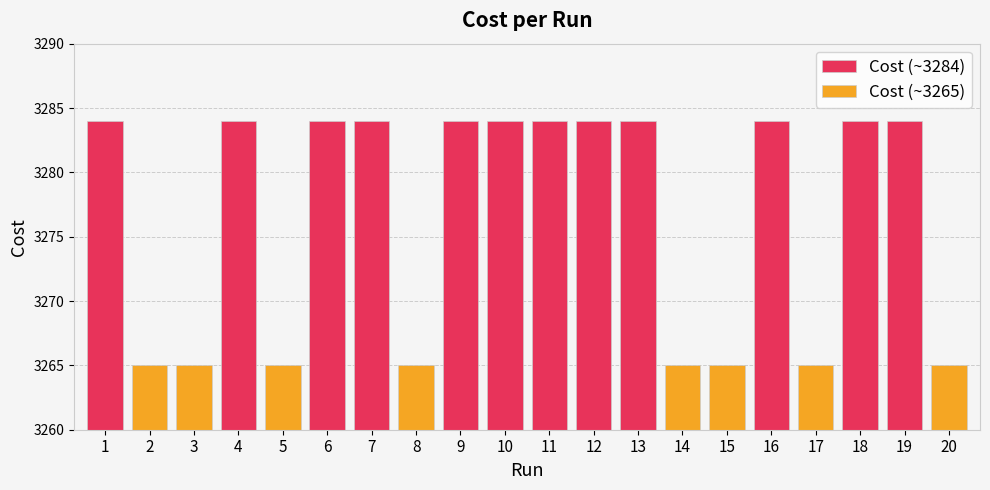

List the labels in order of value, smallest first.

17, 20, 5, 8, 3, 14, 15, 2, 13, 6, 19, 9, 16, 1, 12, 18, 4, 10, 7, 11